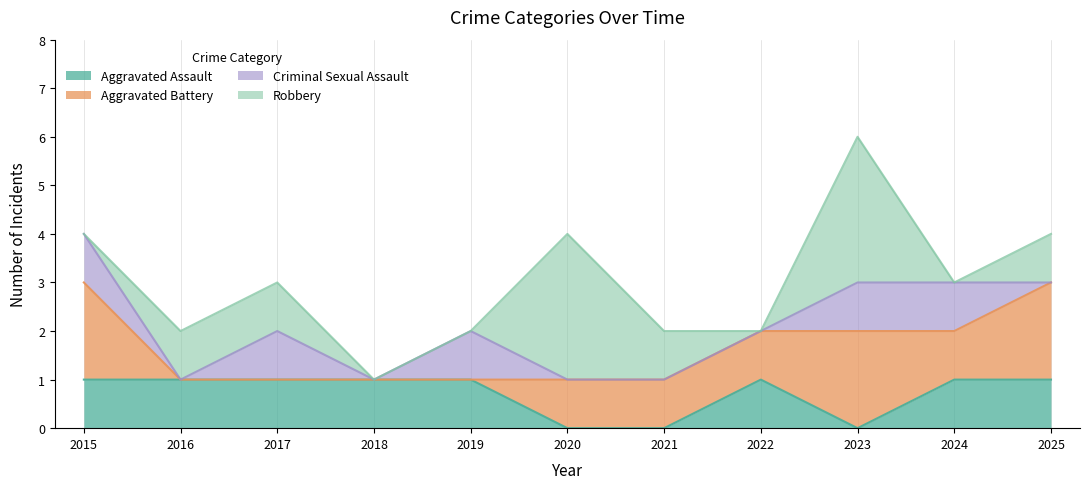

Read the Total value at 2018.

1